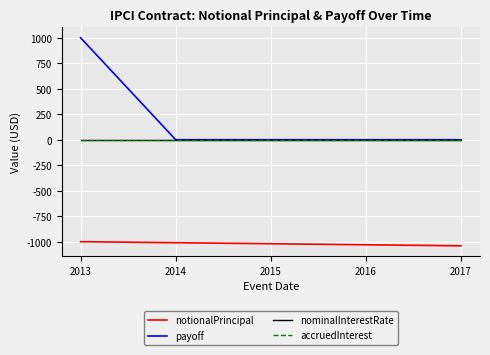

True or false: notionalPrincipal and payoff intersect in this chart.

False